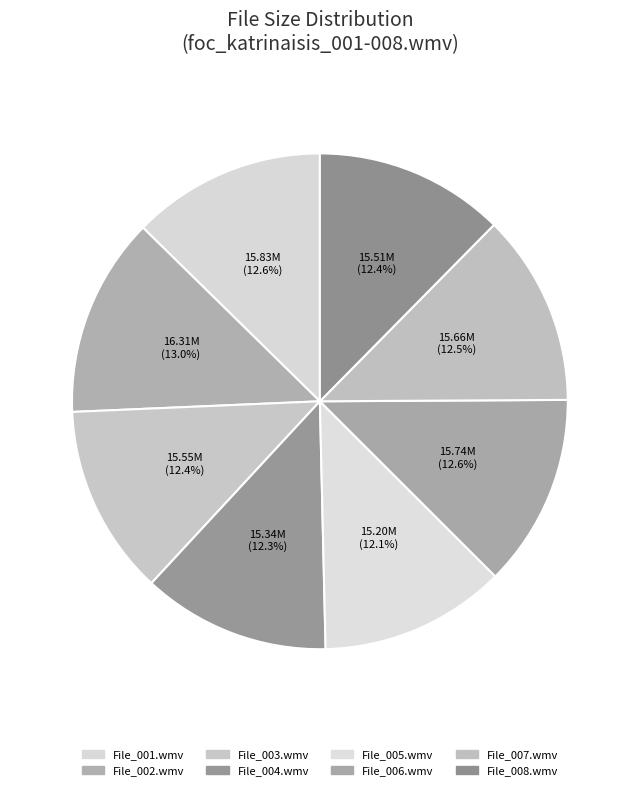

Rank the categories by value from highest to lowest.

/foc_katrinaisis_002.wmv, /foc_katrinaisis_001.wmv, /foc_katrinaisis_006.wmv, /foc_katrinaisis_007.wmv, /foc_katrinaisis_003.wmv, /foc_katrinaisis_008.wmv, /foc_katrinaisis_004.wmv, /foc_katrinaisis_005.wmv